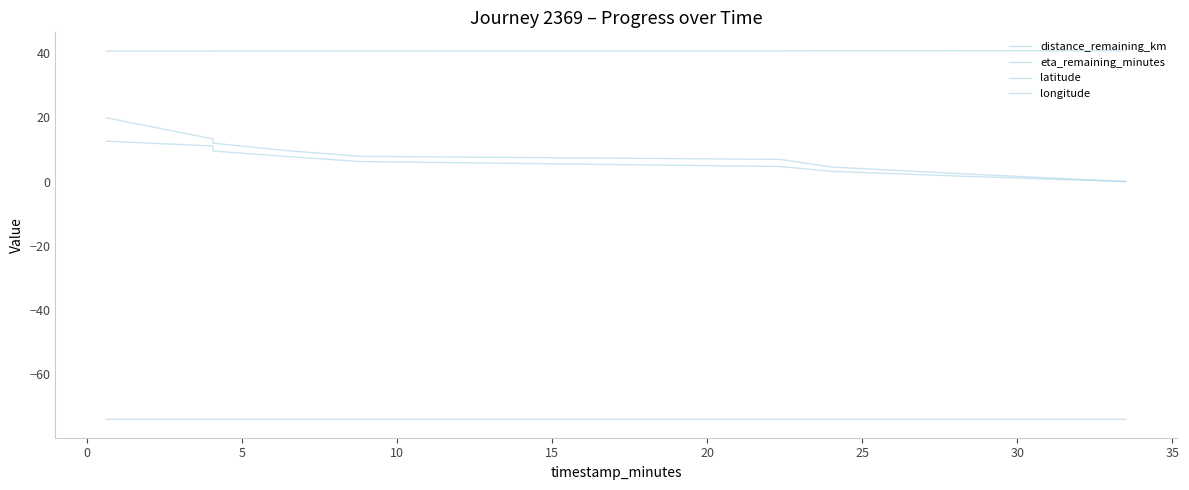

Is the value of distance_remaining_km at 0 greater than the value of longitude at 30?

Yes